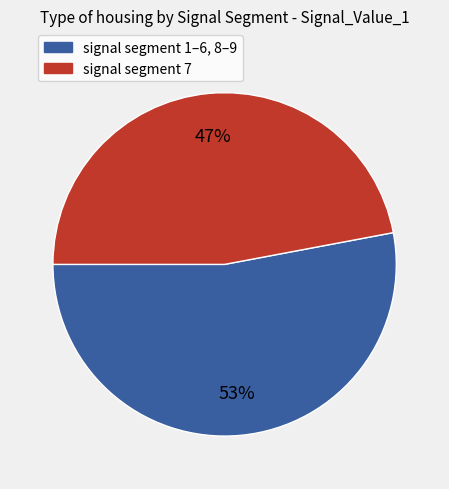

Which has a higher value, signal segment 7 or signal segment 1–6, 8–9?

signal segment 1–6, 8–9